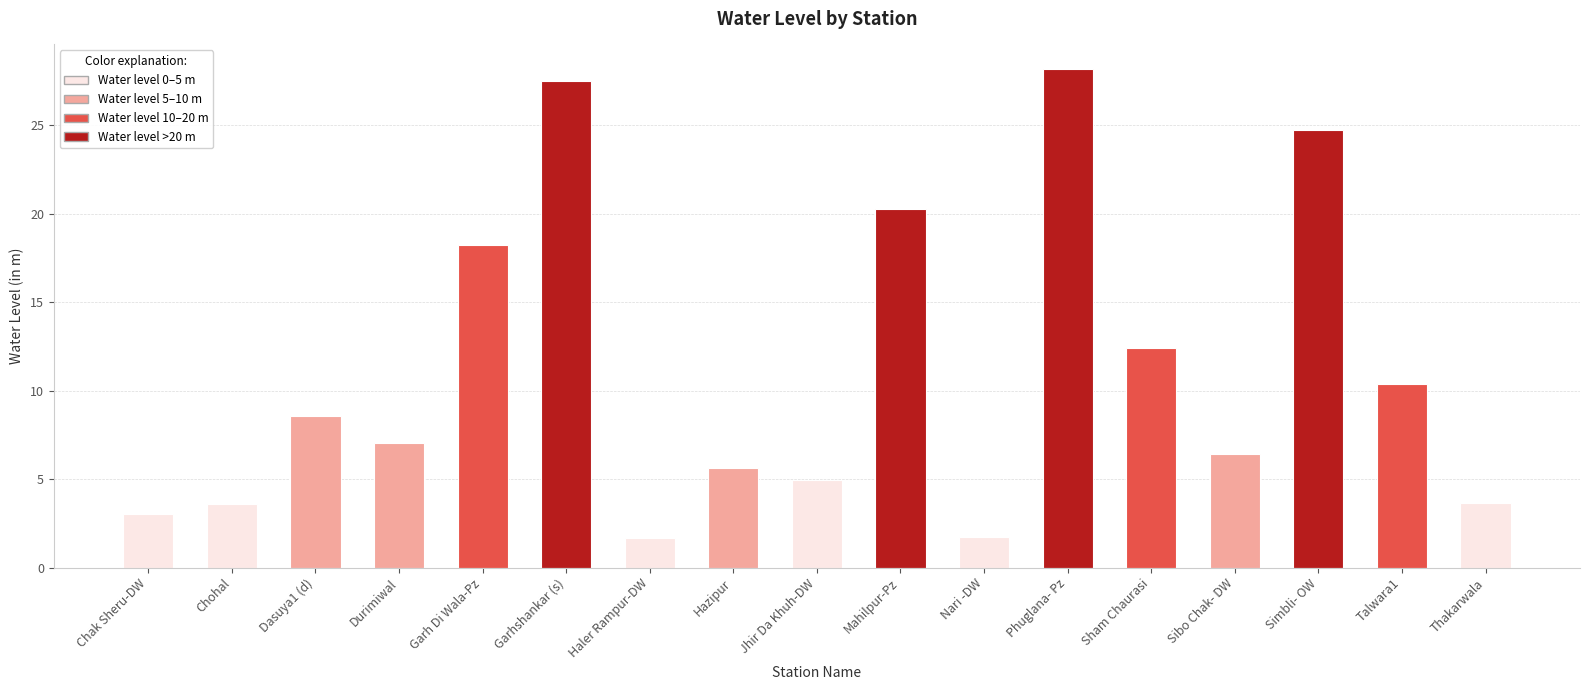

What is the difference between the maximum and minimum values?

26.5